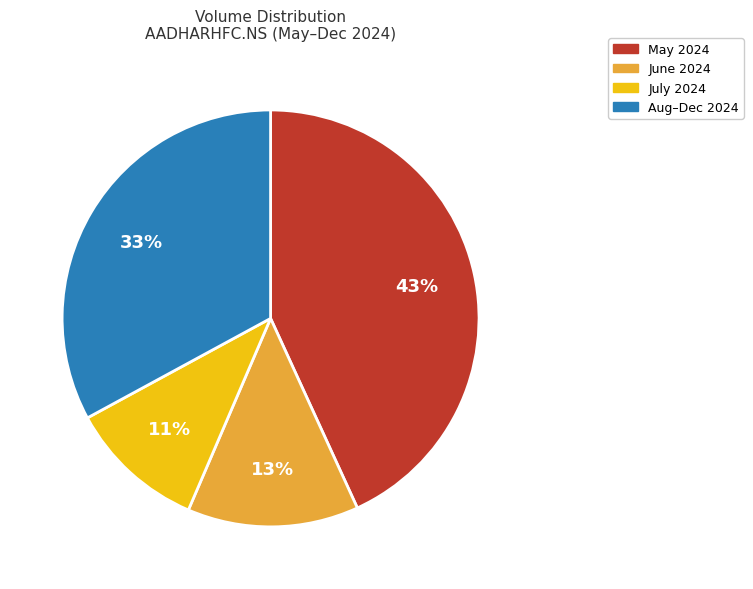

Is there a majority slice in this chart?

No